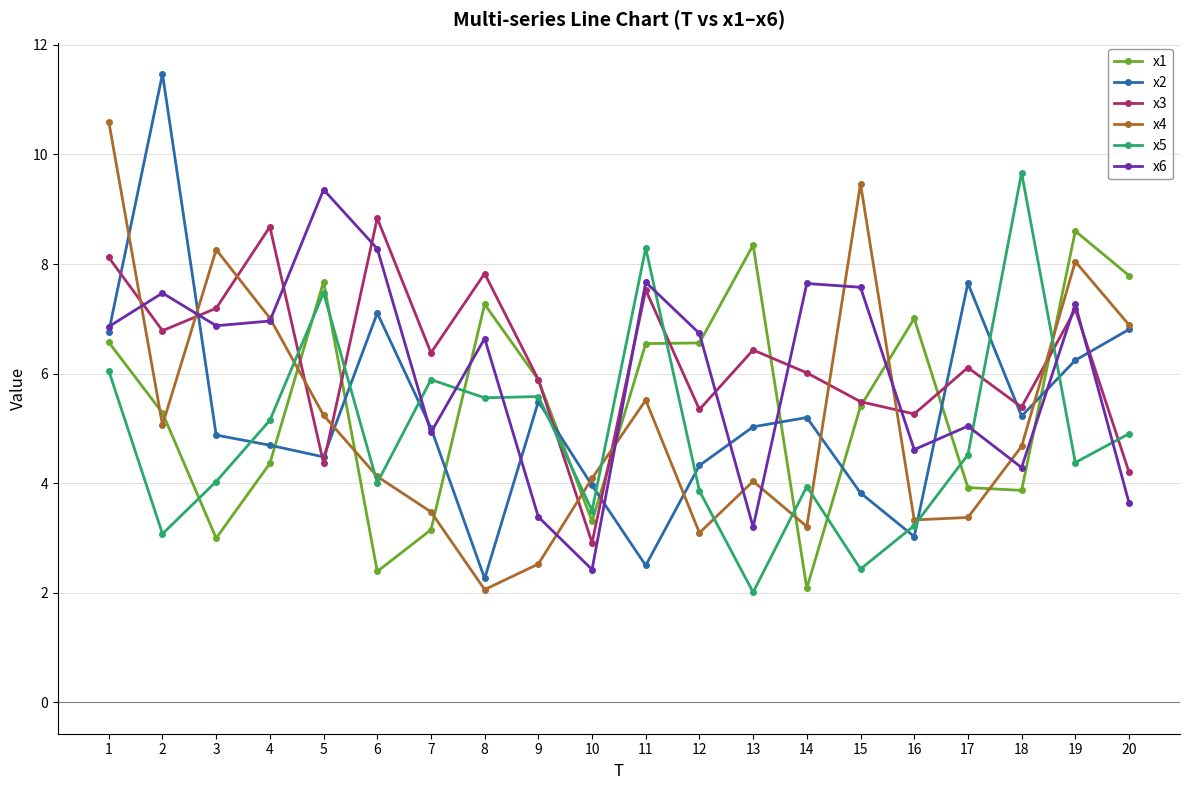

Is the value of x2 at 1 greater than the value of x4 at 19?

No